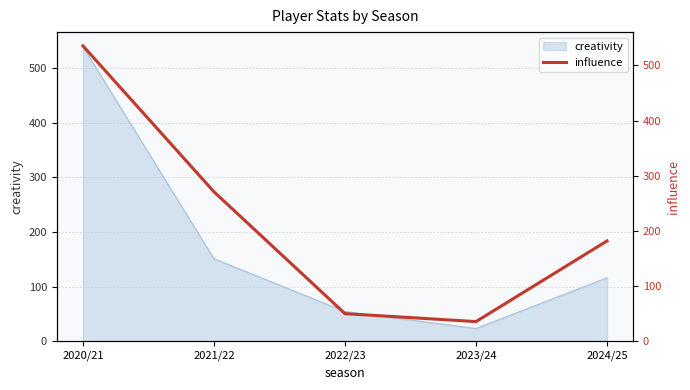

At which label is creativity closest to 281?

2021/22